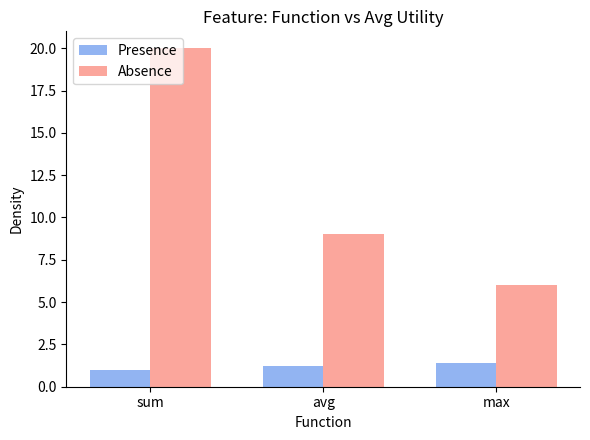

What is the total value across all series at avg?

10.2